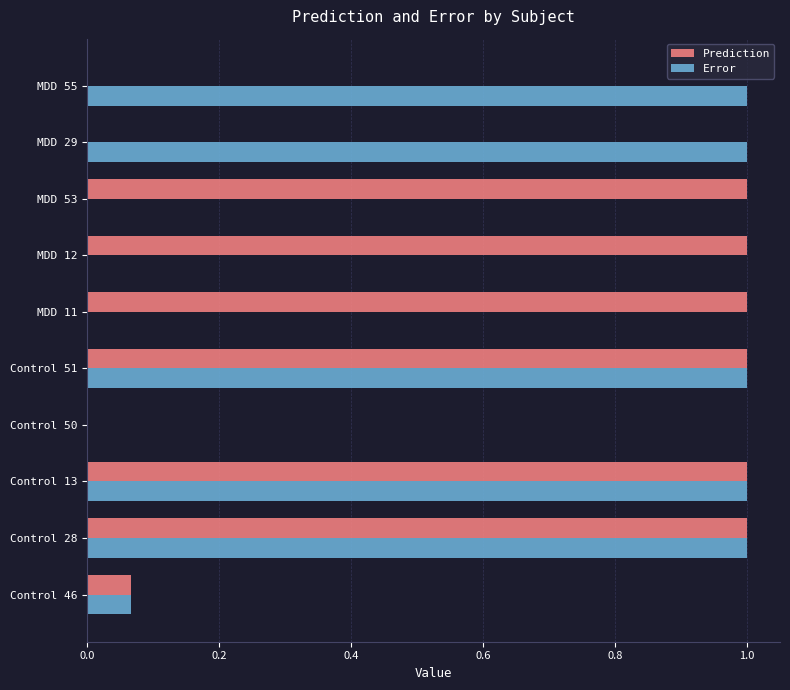

Is it true that Error equals 1.7 at MDD 29?

False